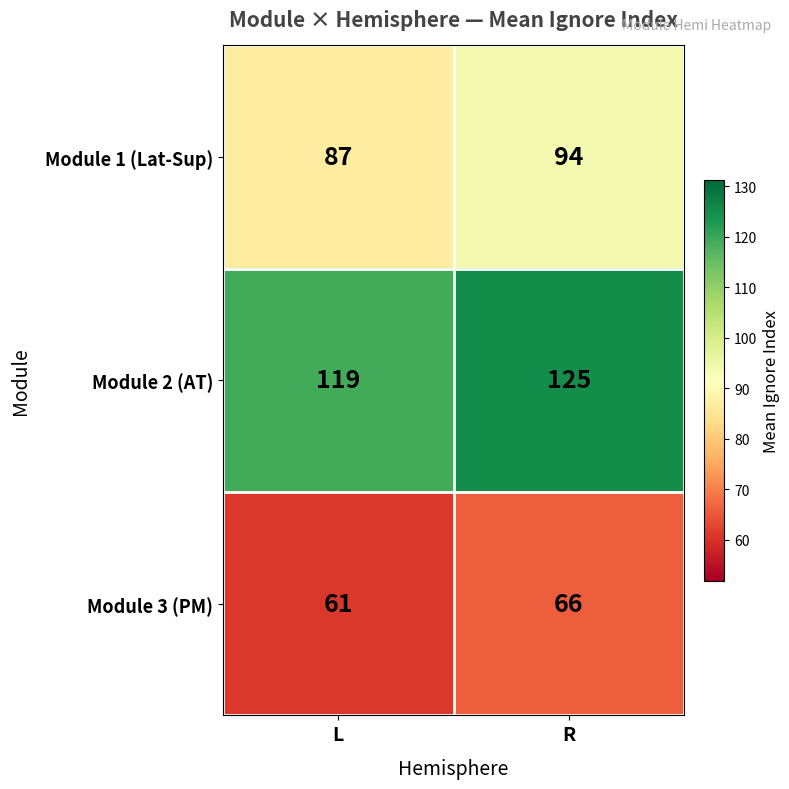

Where is Module 3 (PM) nearest to the value 63?

L